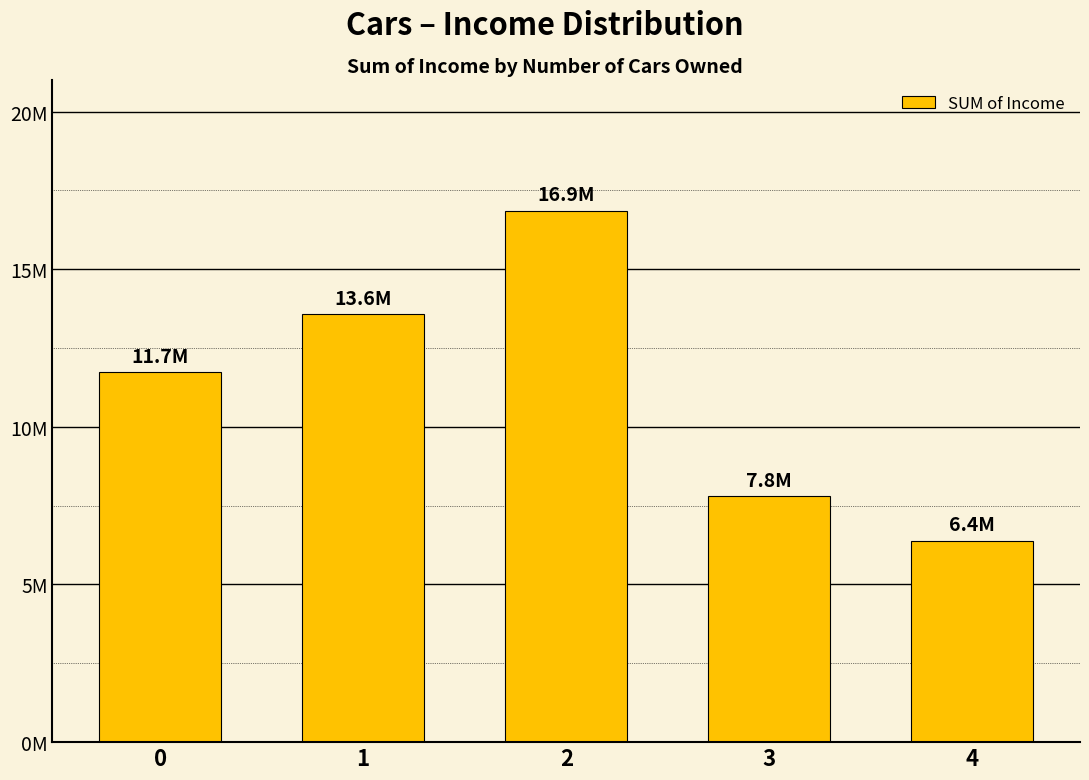

Does the chart contain any negative values?

No